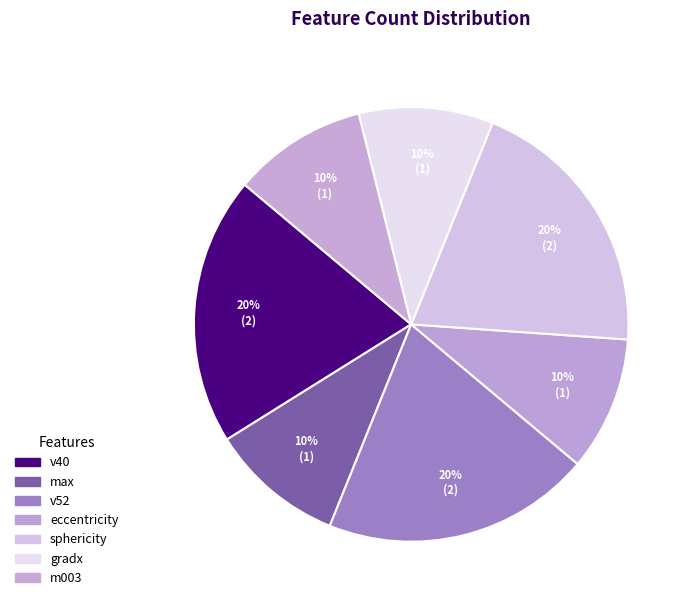

How many segments does this pie chart have?

7